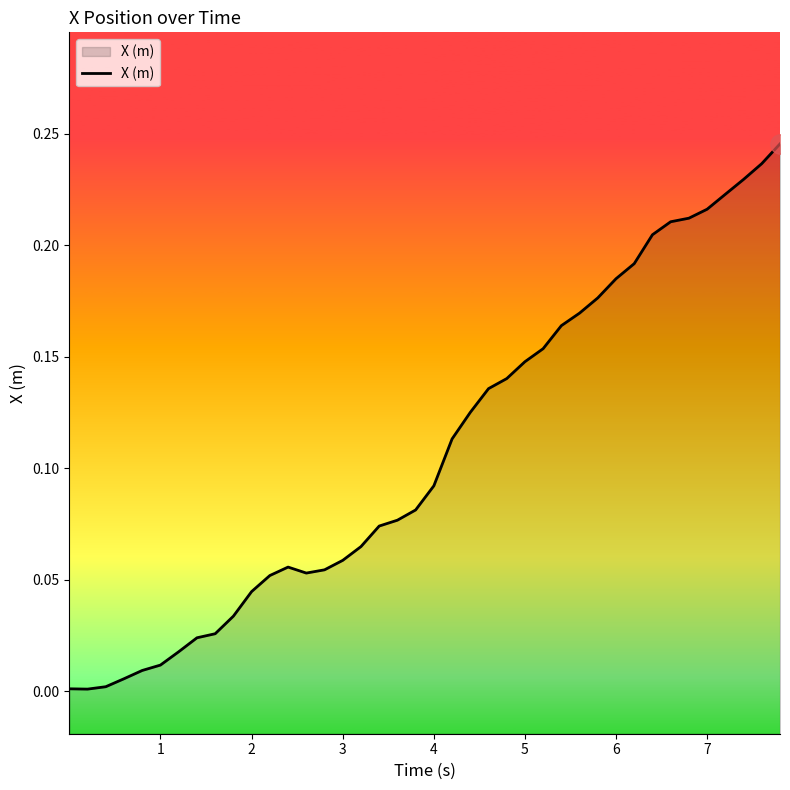

How many points are higher than both their immediate neighbors (excluding endpoints)?

1